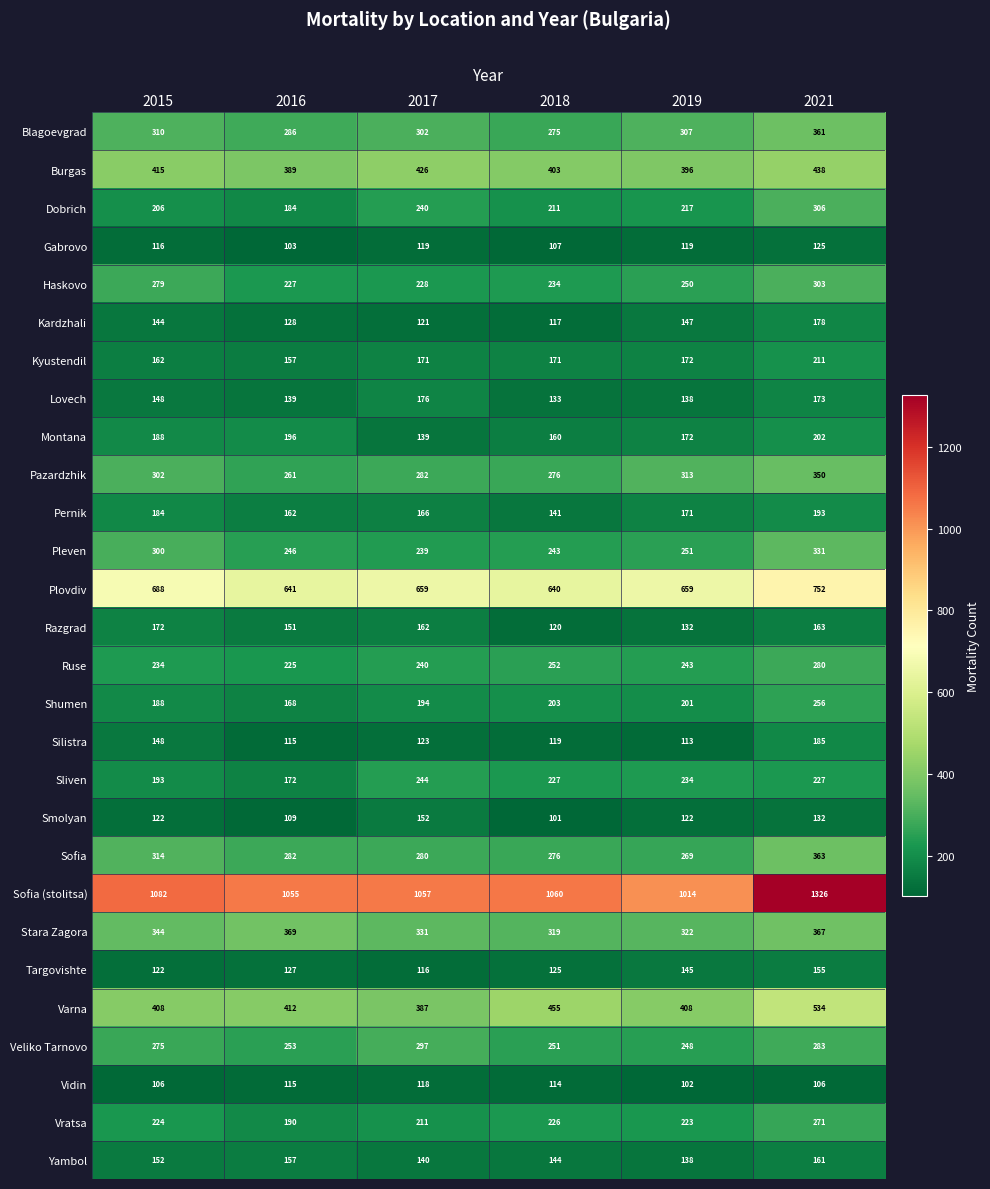

Which label corresponds to the largest value in the chart?

2021